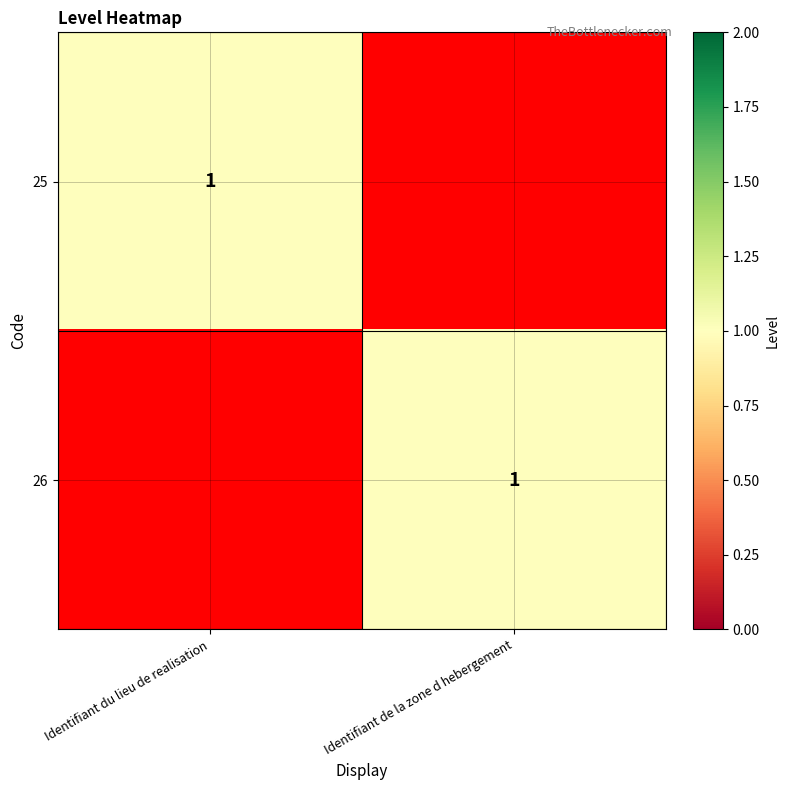

The value of 26 at Identifiant de la zone d hebergement is 0. True or false?

False